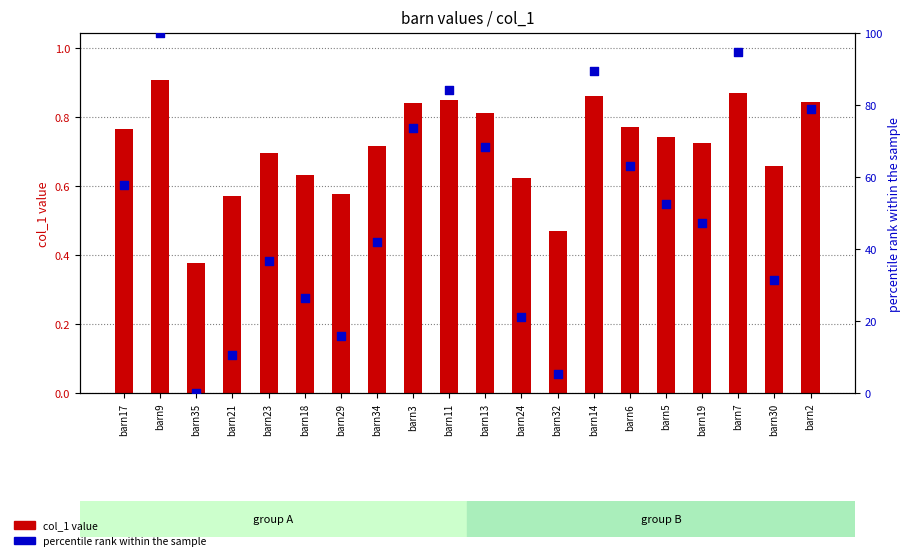

What are all the series names shown in the legend?

col_1 value, percentile rank within the sample